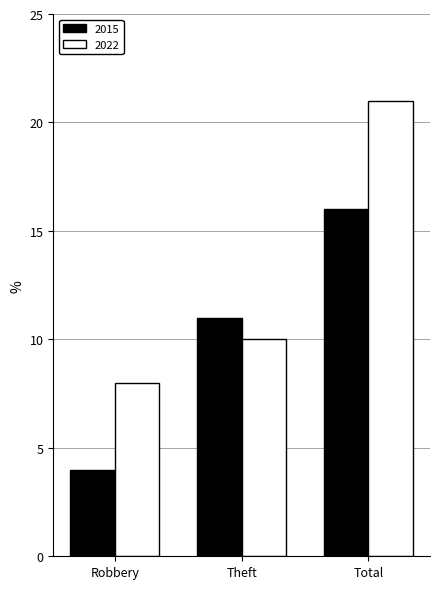

What is the approximate value of 2015 at Total, to the nearest 5?

15